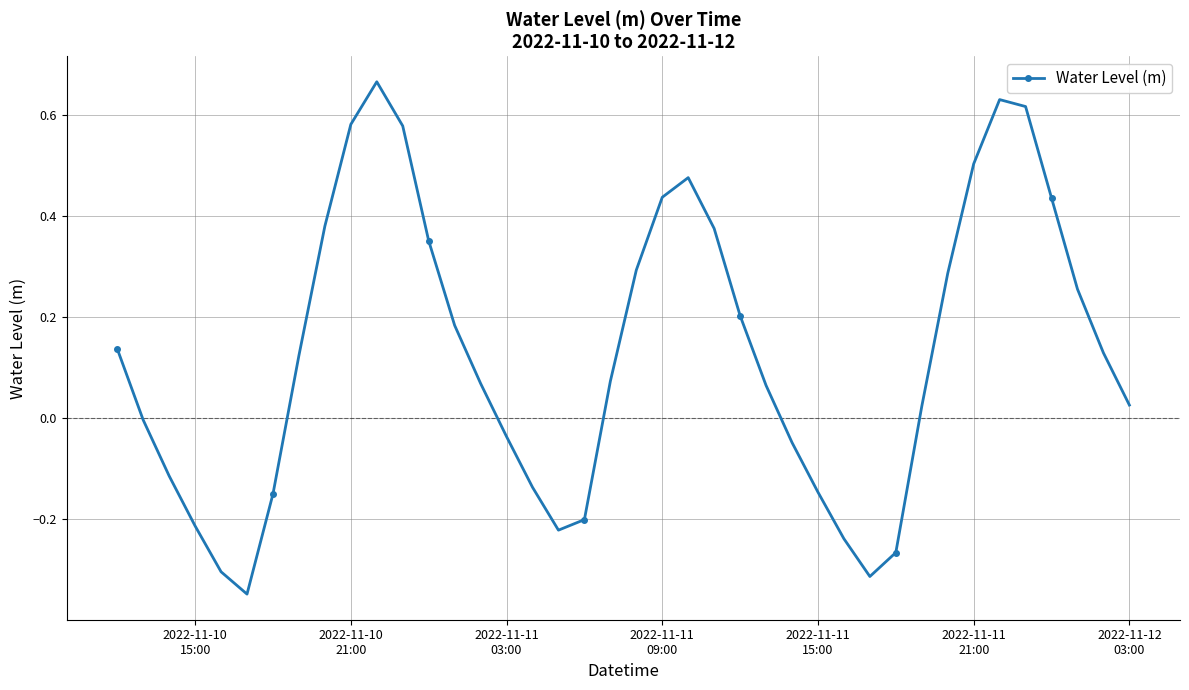

What is the difference between the maximum and second lowest values?

1.0